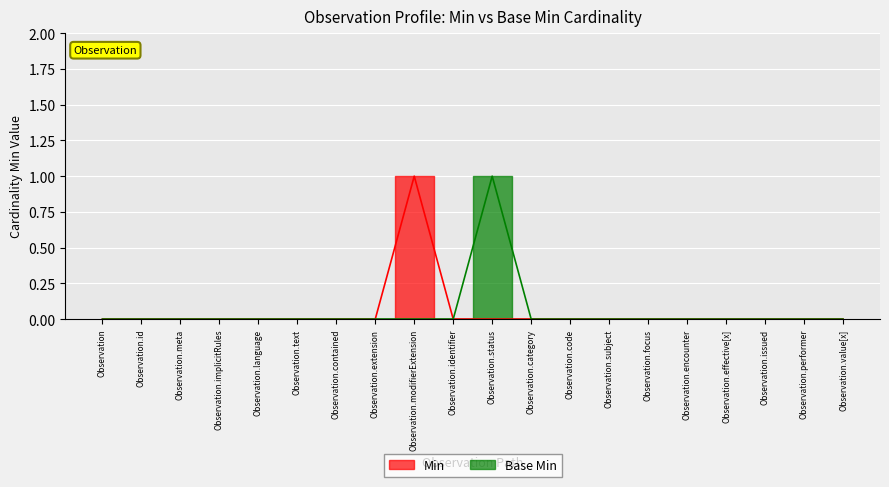

What is the value of the Base Min point at the 11th from the left?

1